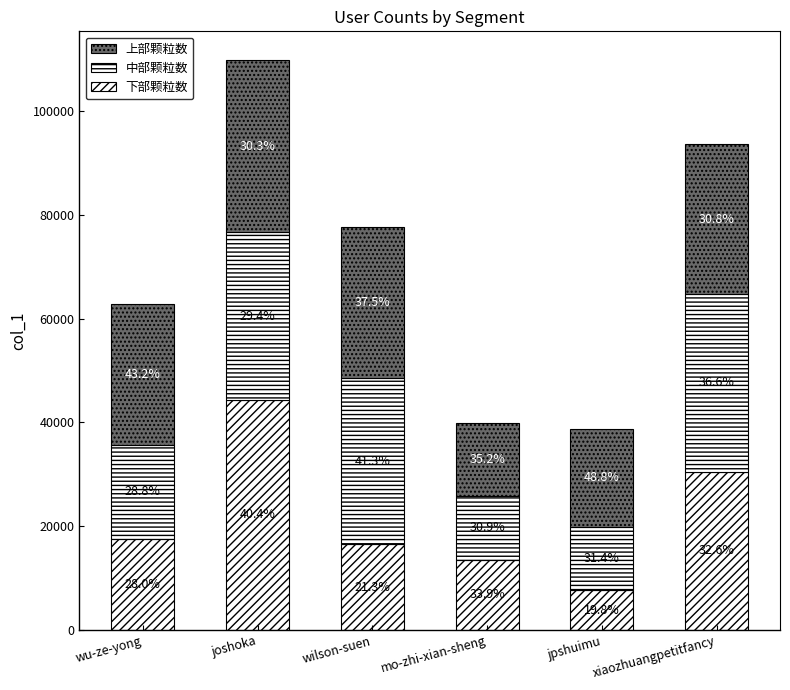

Which series has the largest range (max minus min)?

下部颗粒数